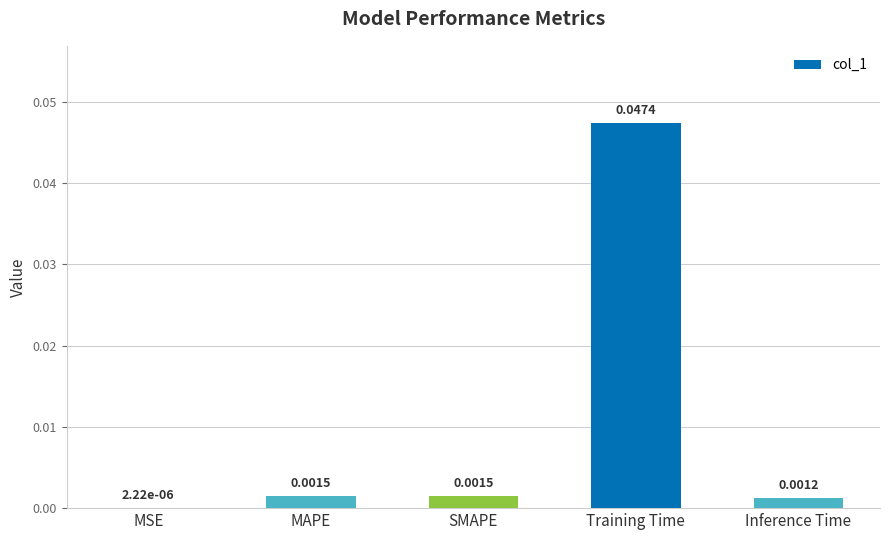

Which label corresponds to the largest value in the chart?

Training Time